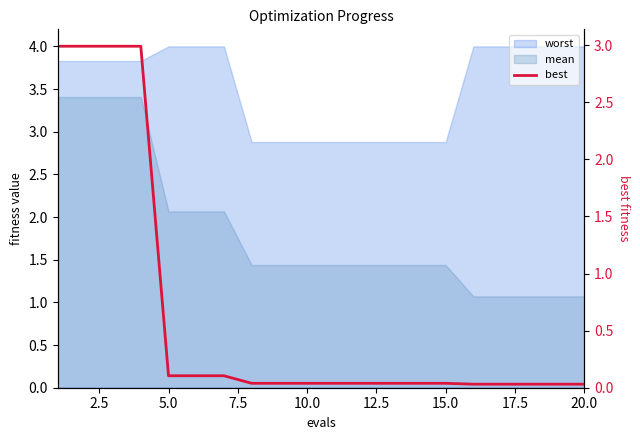

Does the chart display data point markers on the line(s)?

No